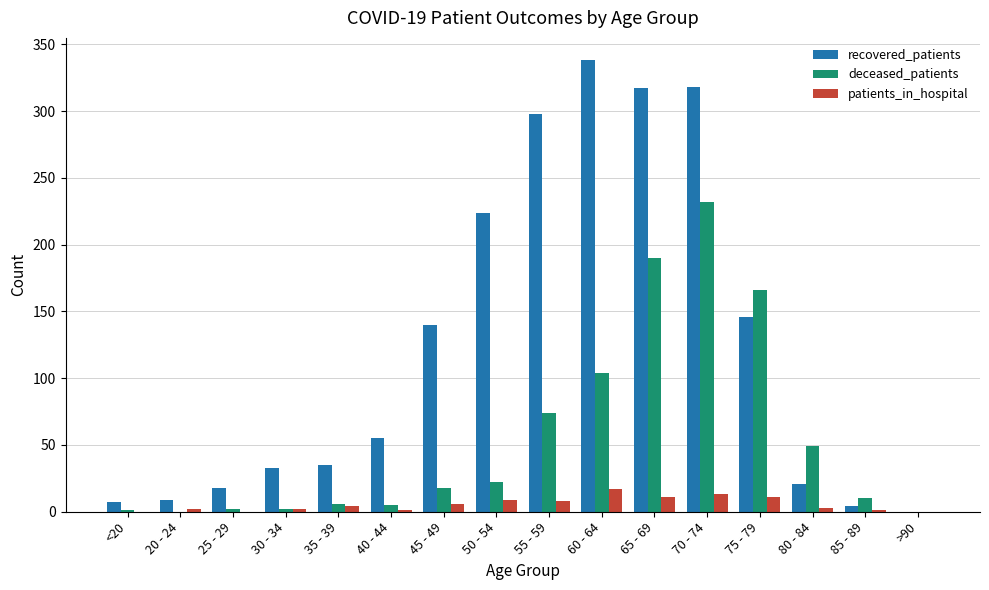

The deceased_patients series shows 0 at >90. True or false?

True